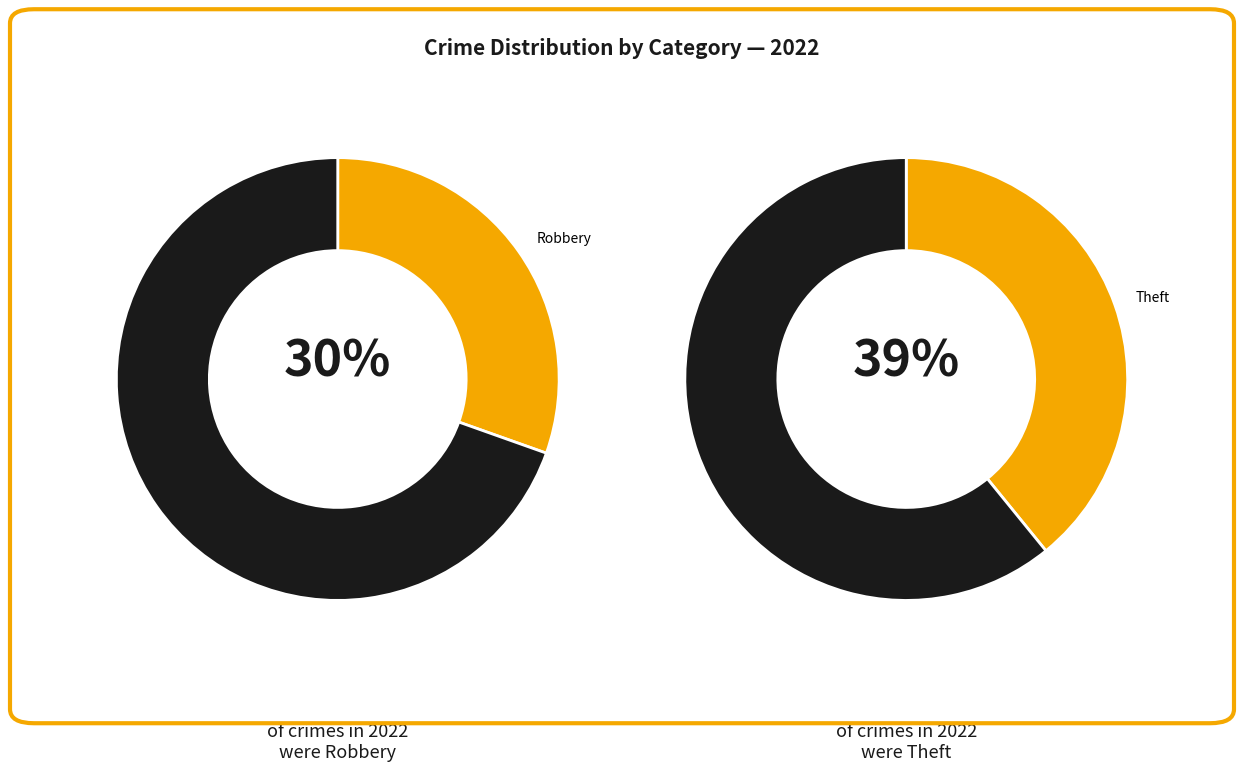

To the nearest percent, what is the difference between the largest and smallest slice percentages?

38%